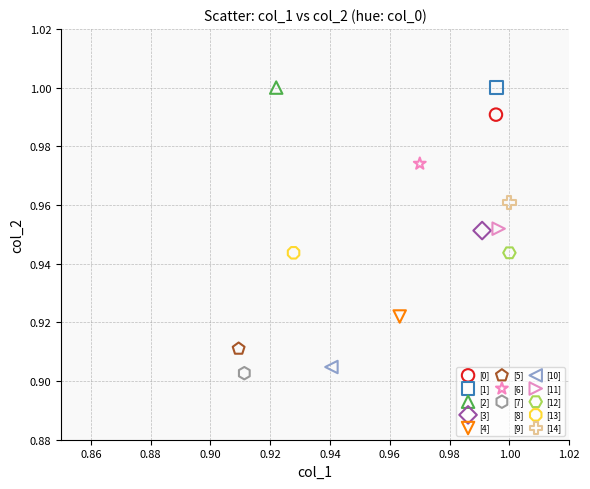

Which series contains the lowest Y value?

[7]